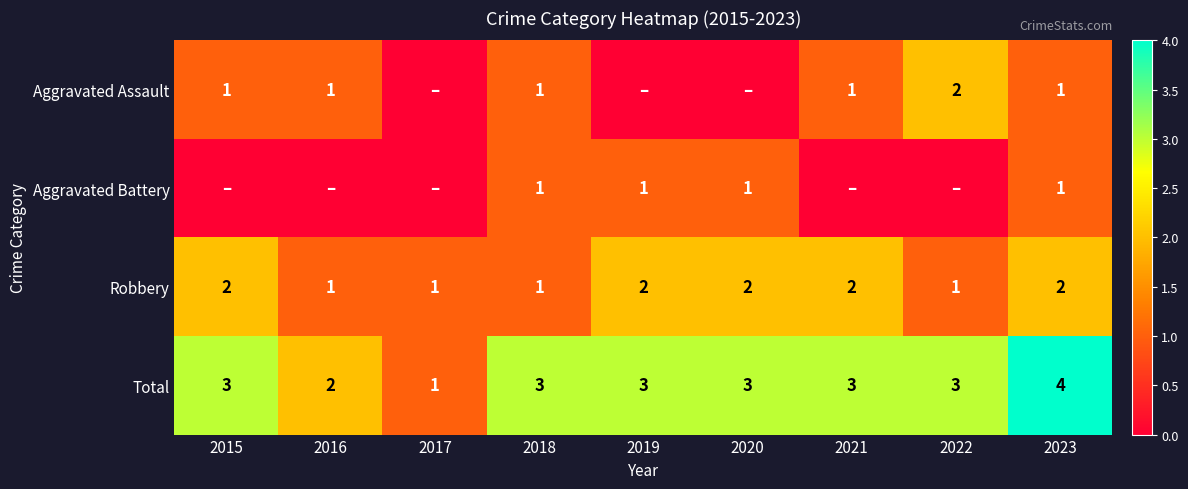

What is the sum of all Total values?

25